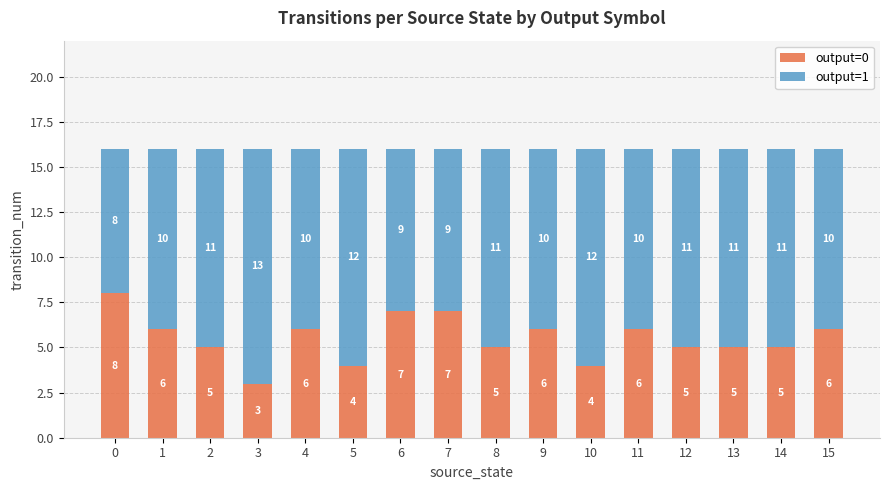

Reading right to left, list the values for the output=0 series.

6	5	5	5	6	4	6	5	7	7	4	6	3	5	6	8